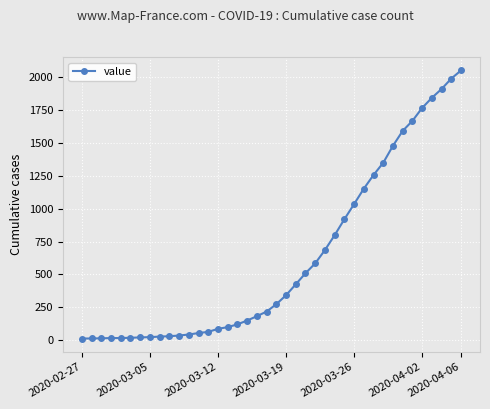

What is the difference between the maximum and minimum values?

2036